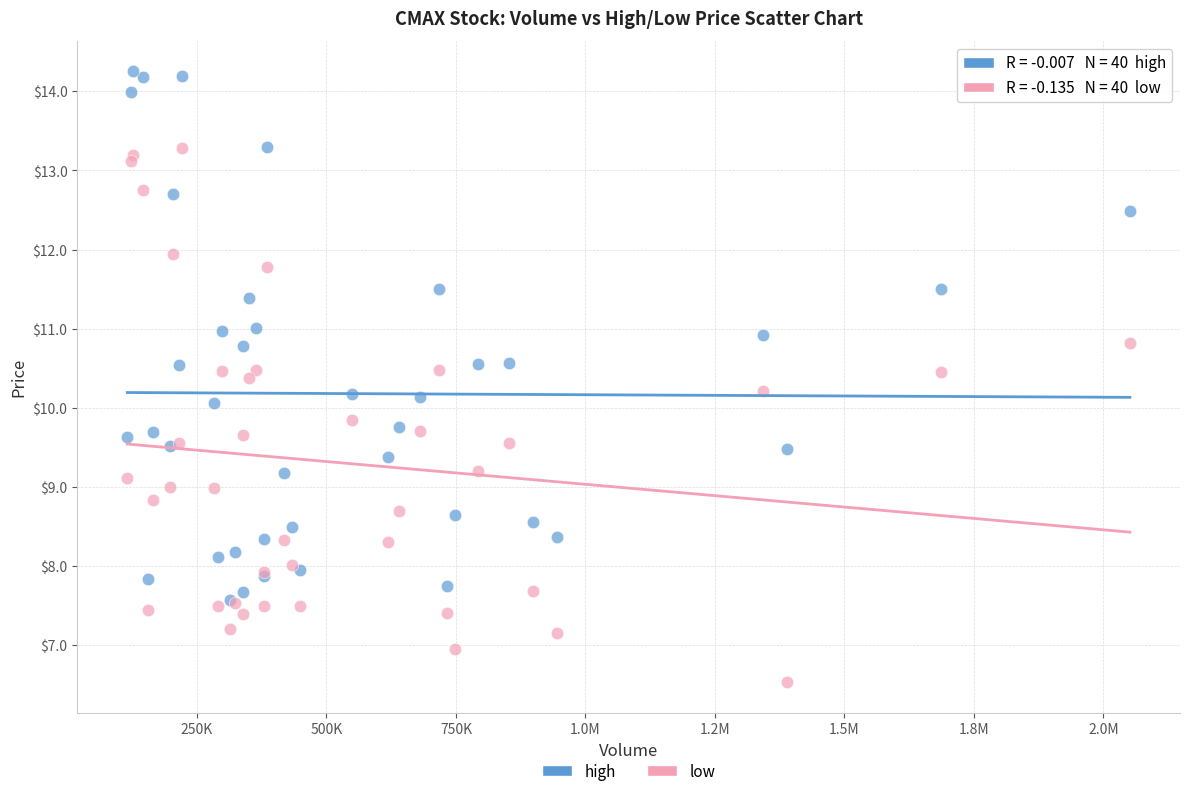

Which series reaches the minimum Y coordinate?

low